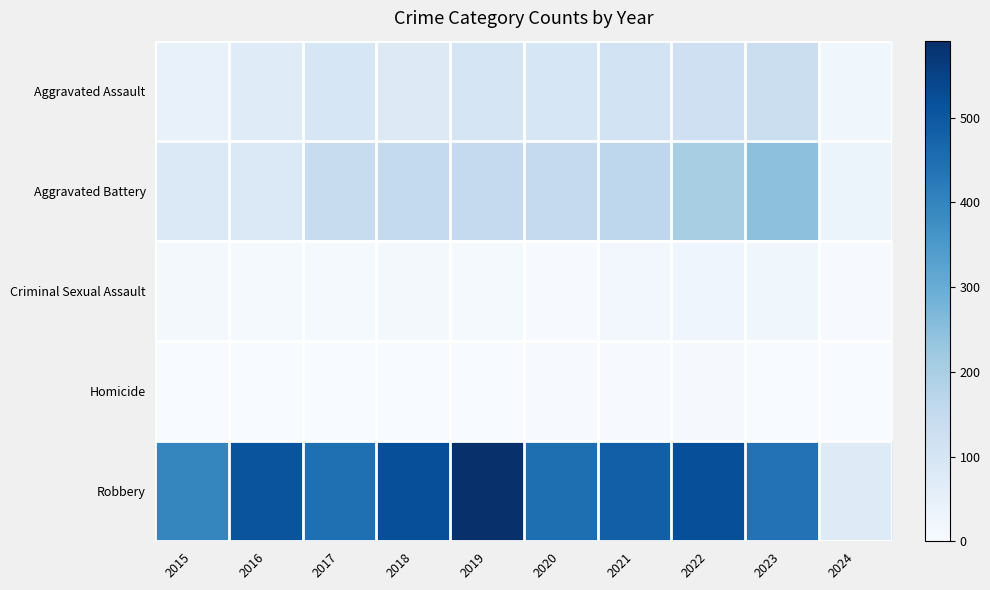

Which series has the largest total across all categories?

Robbery